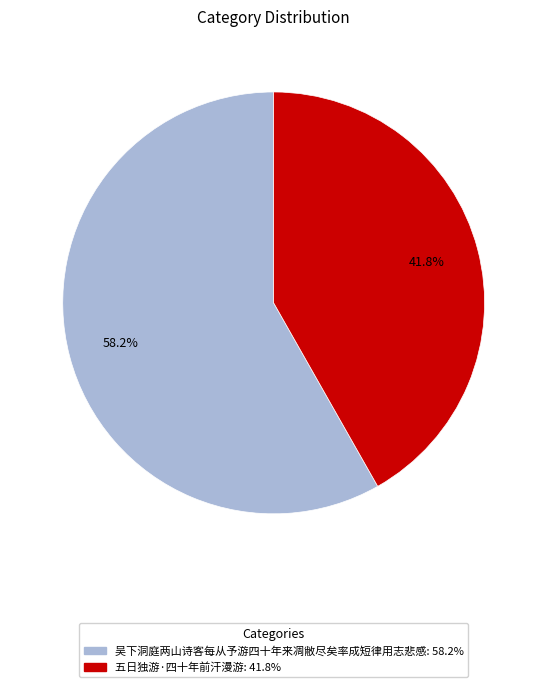

The 五日独游·四十年前汗漫游 slice represents 42% of the pie. True or false?

True